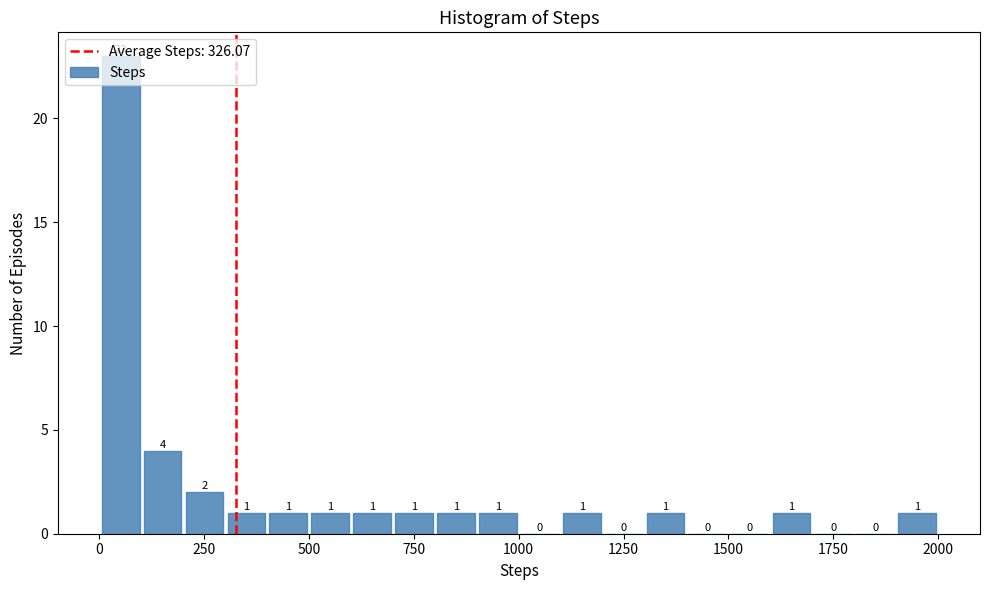

Read against the x-axis, roughly where is the centre of the tallest bar?

50